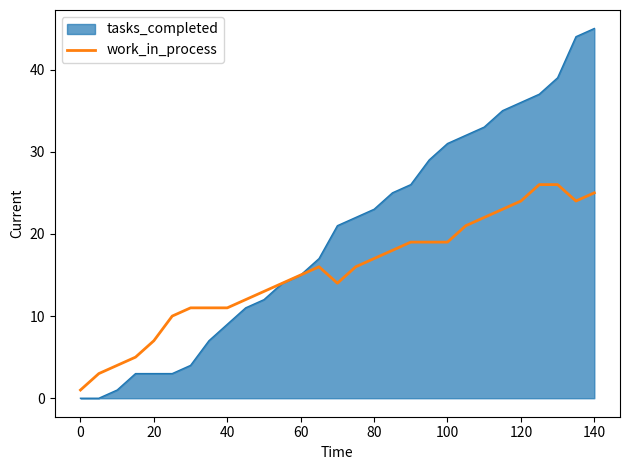

What is the highest value of the tasks_completed series?

45